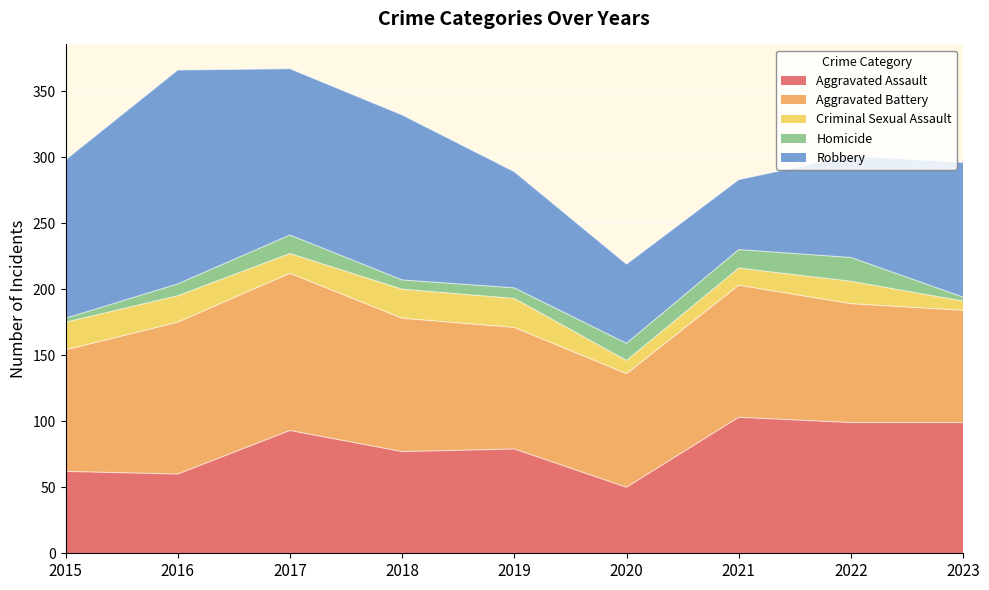

Is it true that Robbery equals 162 at 2016?

True